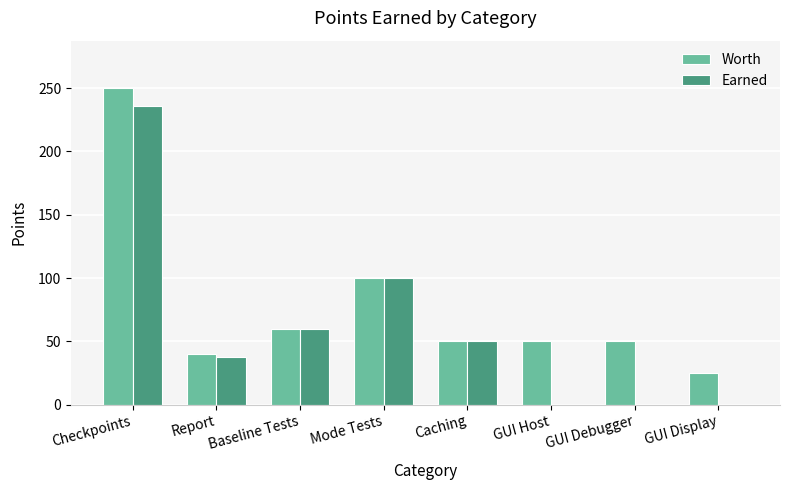

At which label does Worth first exceed 50?

Checkpoints